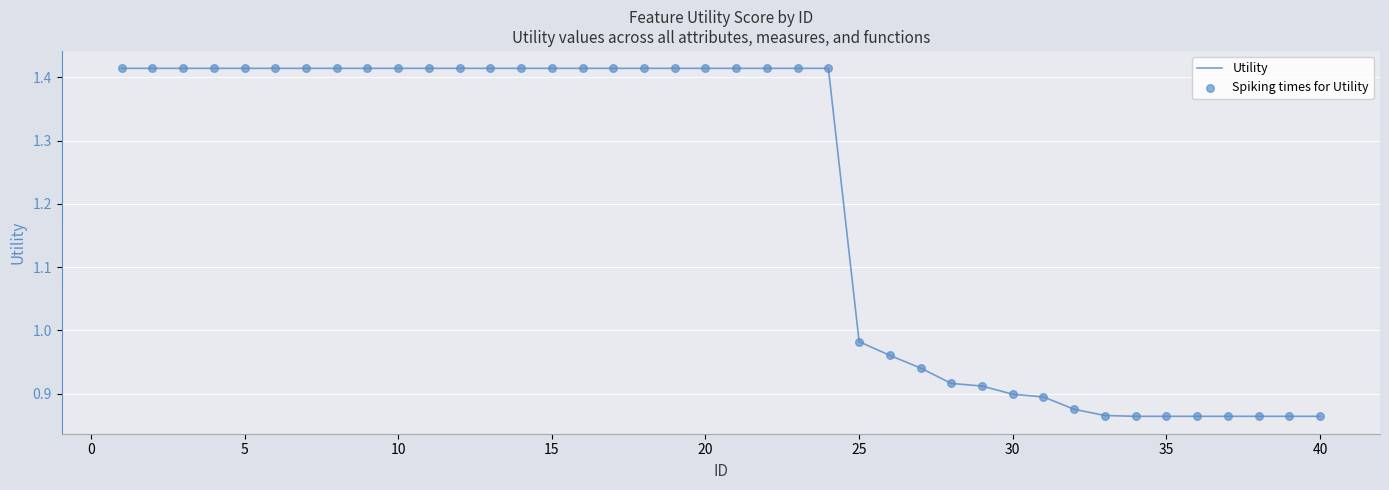

What is the difference between the maximum and minimum values?

0.5